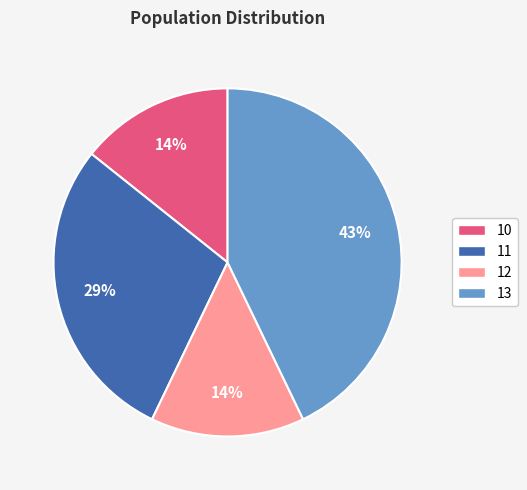

Approximately how many times larger is the value at 13 compared to 11?

1.5